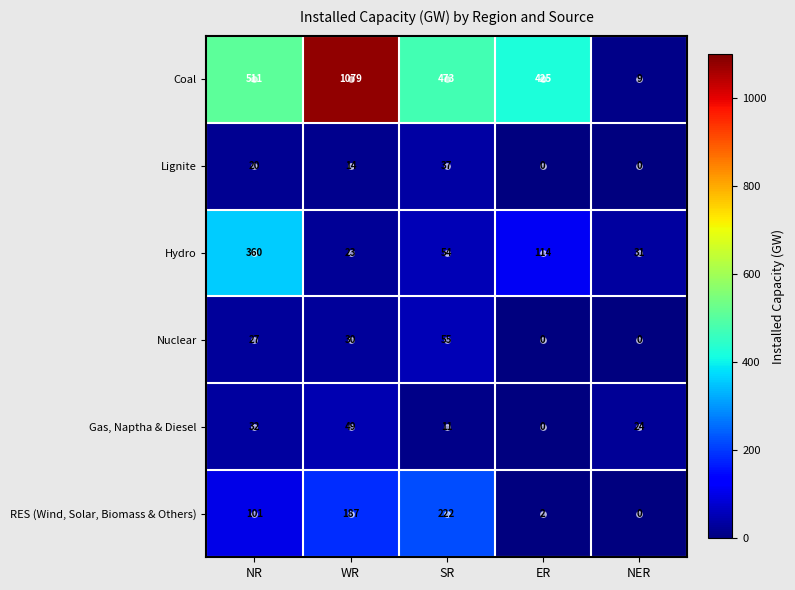

What is the total value across all series at ER?

541